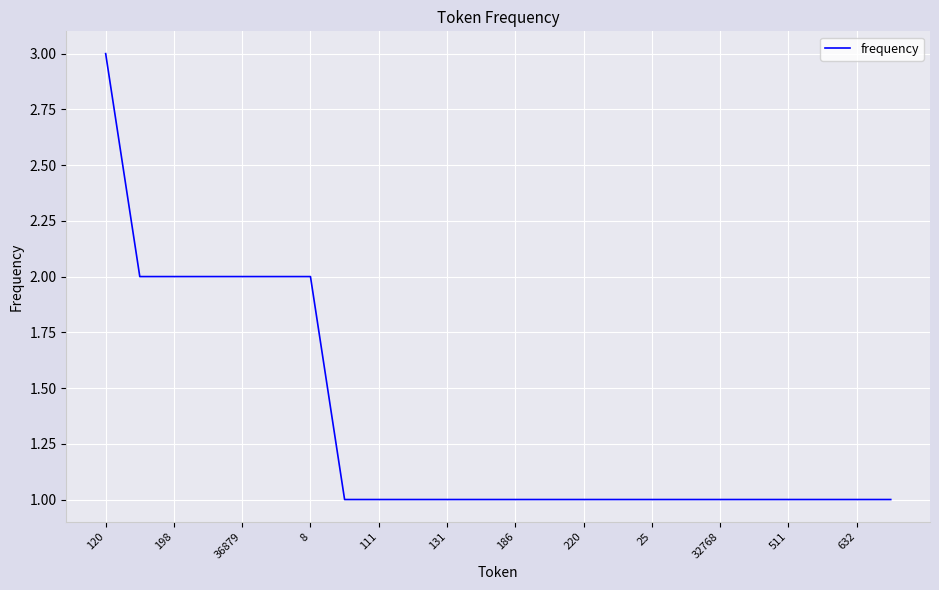

What is the minimum value shown in the chart?

1